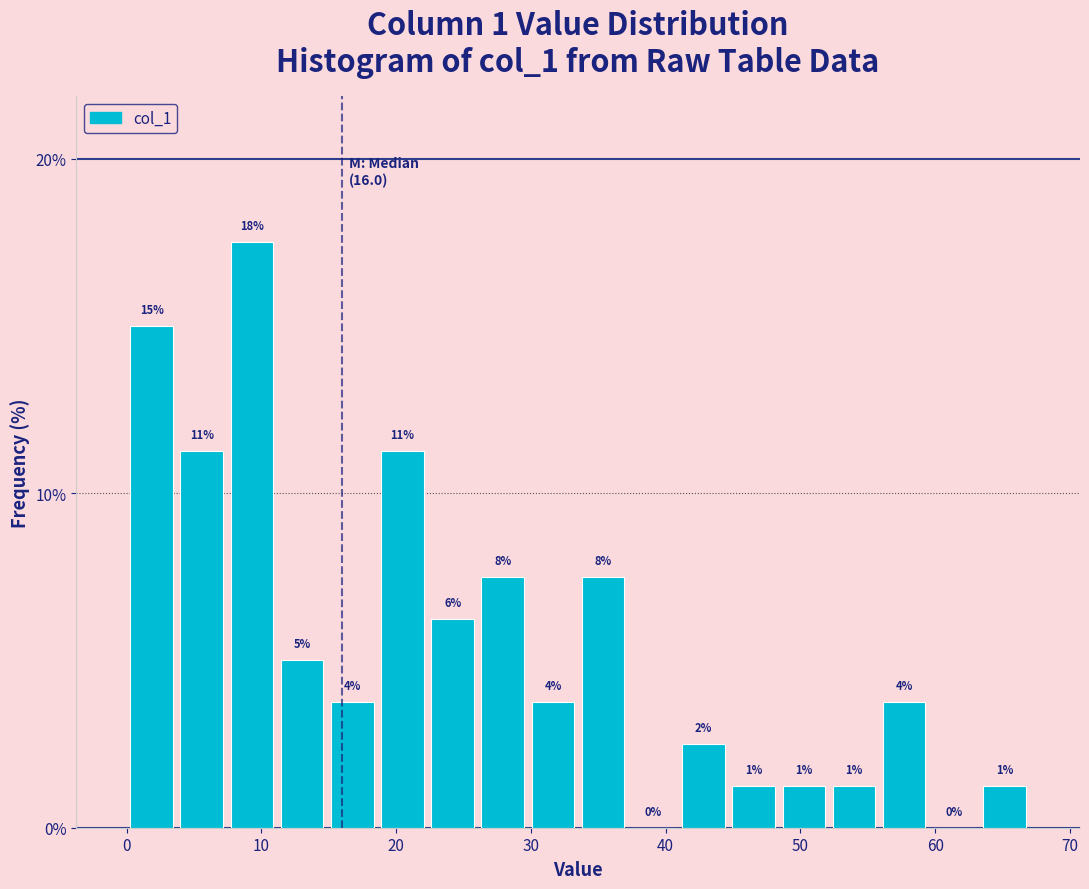

Read against the x-axis, roughly where is the centre of the tallest bar?

9